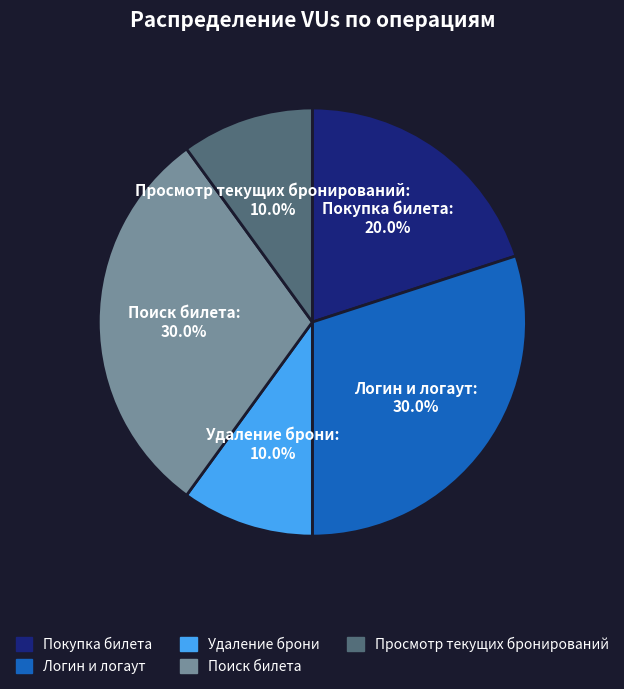

What percentage is the Просмотр текущих бронирований slice, to the nearest percent?

10%